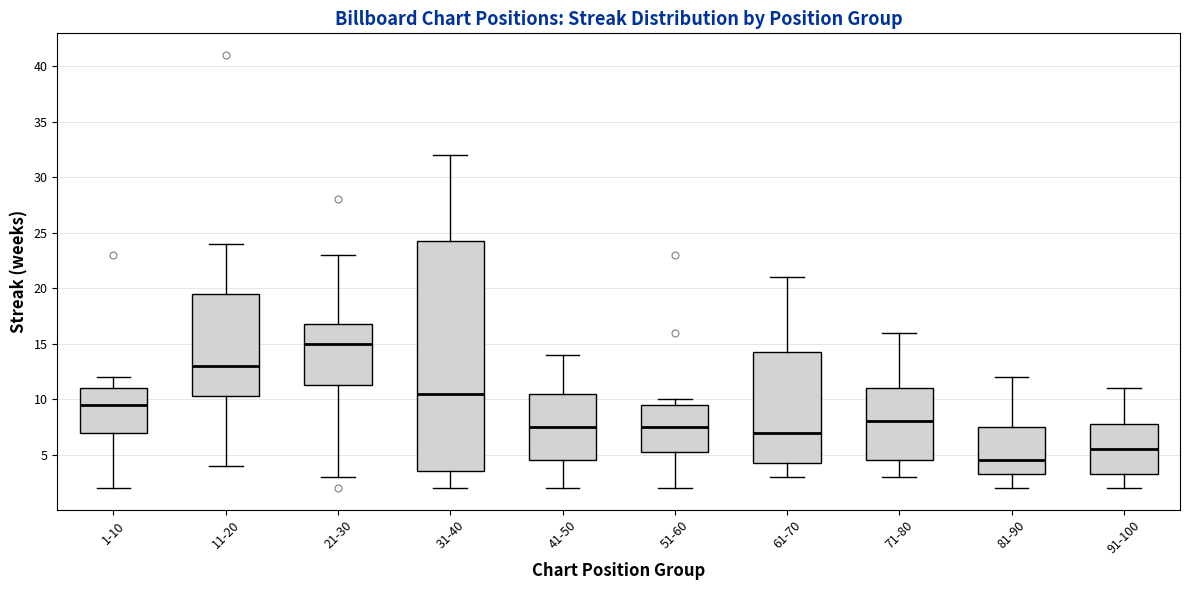

Reading left to right, transcribe this box plot: for each box, give where its median line is, the range the box spans, and where its two whiskers end, as read against the y-axis. The values are not printed on the chart, so give them approximately, as read against the axis.

1-10: median 9.5, box 7.0 to 11.0, whiskers 2.0 to 12.0
11-20: median 13.0, box 10.5 to 19.5, whiskers 4.0 to 24.0
21-30: median 15.0, box 11.5 to 17.0, whiskers 3.0 to 23.0
31-40: median 10.5, box 3.5 to 24.5, whiskers 2.0 to 32.0
41-50: median 7.5, box 4.5 to 10.5, whiskers 2.0 to 14.0
51-60: median 7.5, box 5.5 to 9.5, whiskers 2.0 to 10.0
61-70: median 7.0, box 4.5 to 14.5, whiskers 3.0 to 21.0
71-80: median 8.0, box 4.5 to 11.0, whiskers 3.0 to 16.0
81-90: median 4.5, box 3.5 to 7.5, whiskers 2.0 to 12.0
91-100: median 5.5, box 3.5 to 8.0, whiskers 2.0 to 11.0